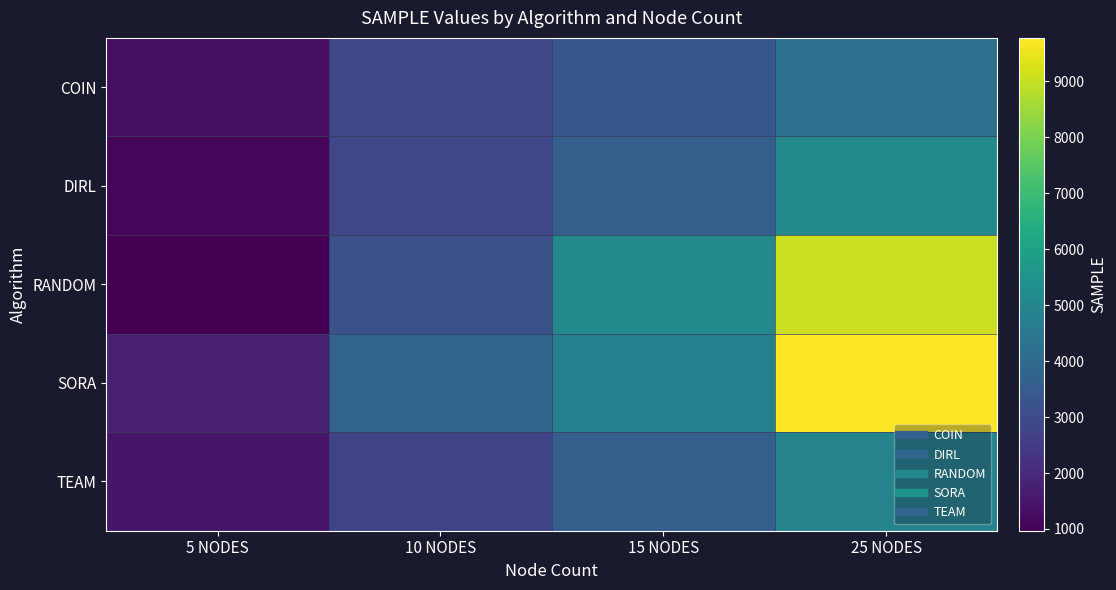

Reading left to right, what are all the values shown in this chart?

COIN: 5 NODES=1285	10 NODES=2843	15 NODES=3376	25 NODES=4267
DIRL: 5 NODES=1137	10 NODES=2855	15 NODES=3639	25 NODES=5129
RANDOM: 5 NODES=969	10 NODES=3152	15 NODES=5122	25 NODES=9062
SORA: 5 NODES=1785	10 NODES=3794	15 NODES=4850	25 NODES=9777
TEAM: 5 NODES=1490	10 NODES=2767	15 NODES=3635	25 NODES=4919